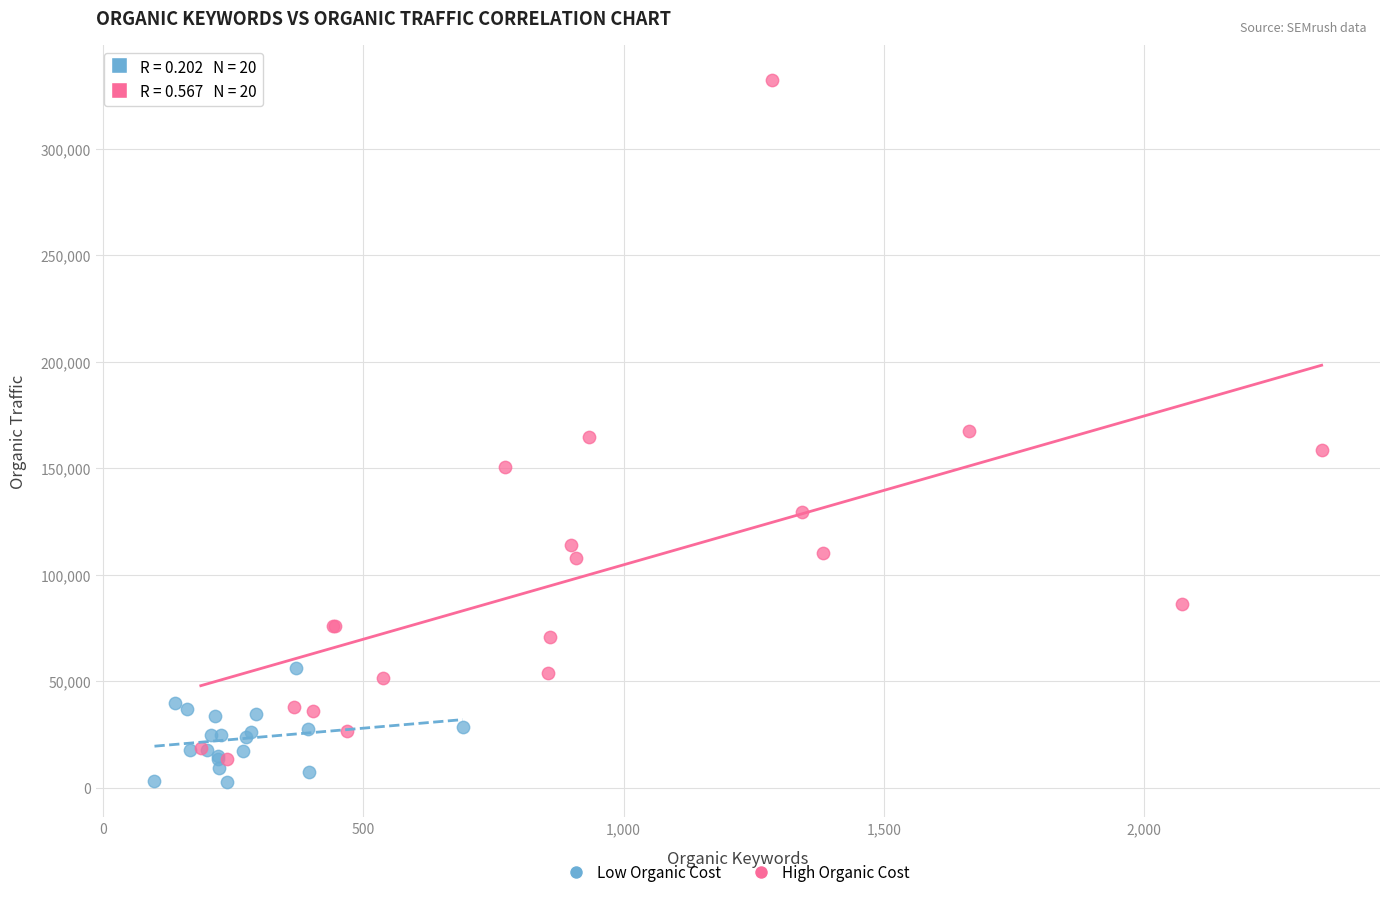

What are all the series names shown in the legend?

Low Organic Cost, High Organic Cost